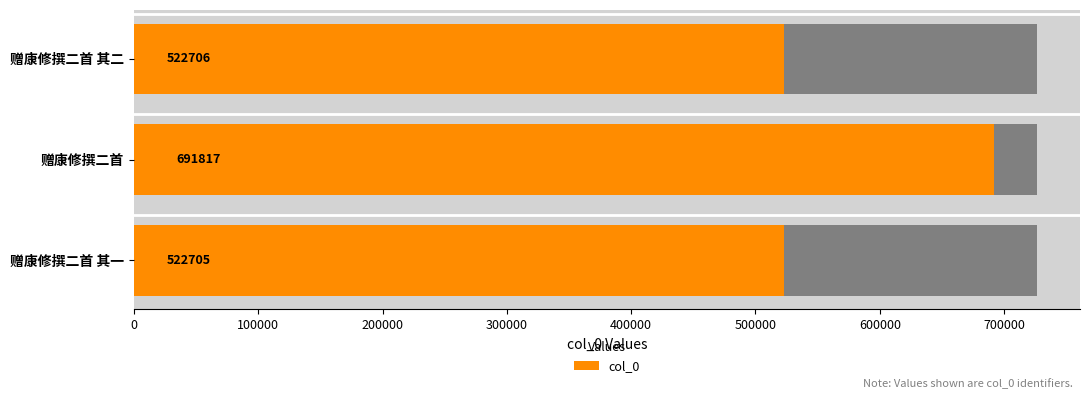

What is the average value?

579076